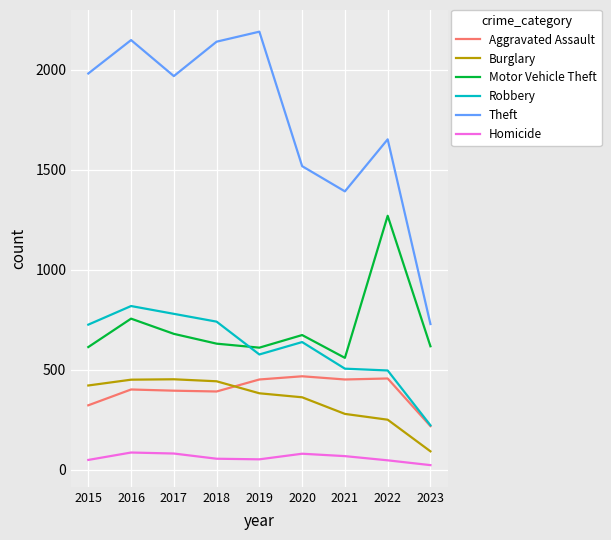

What is the sum of all Motor Vehicle Theft values?

6414